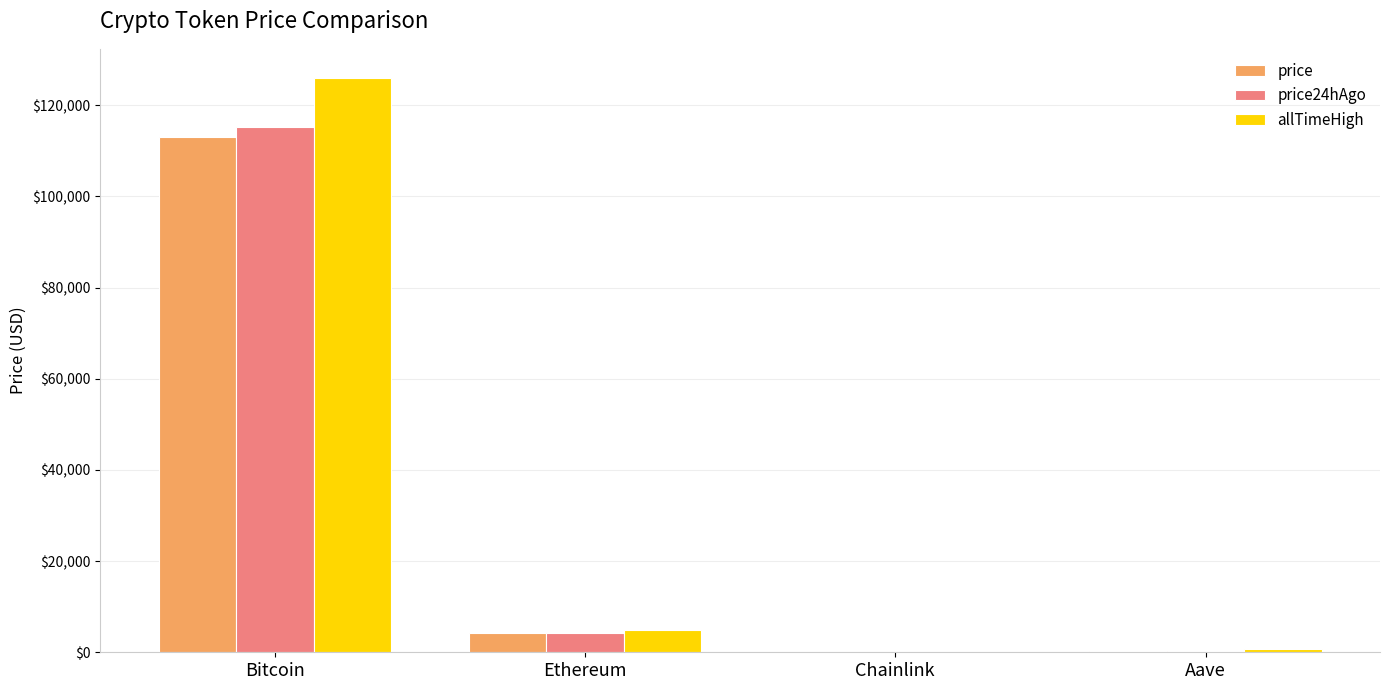

What is the maximum value for allTimeHigh?

126080.0